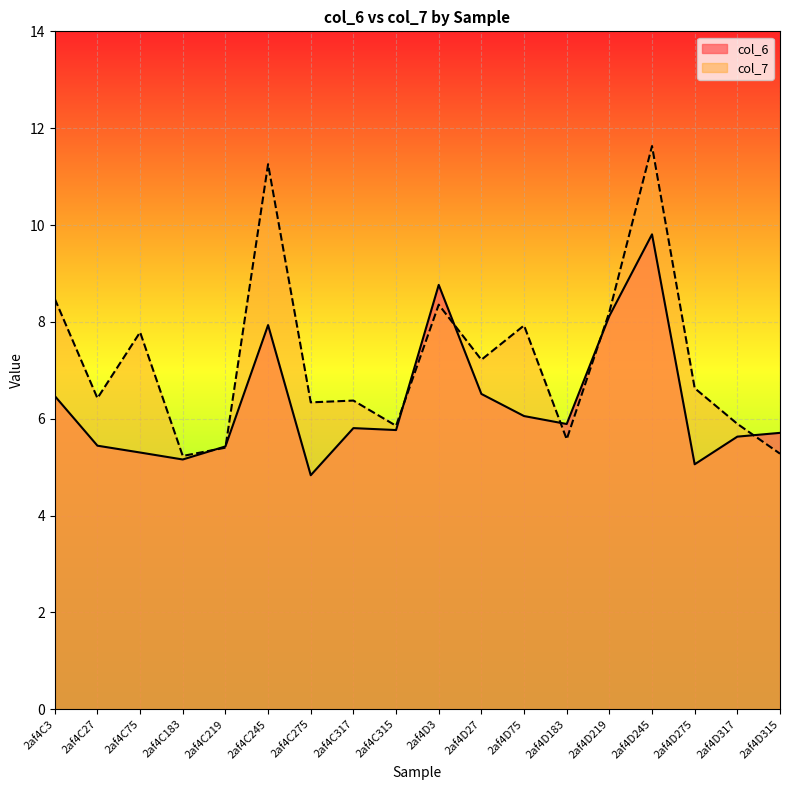

What is the difference between the maximum and minimum values in the col_6 series?

5.0